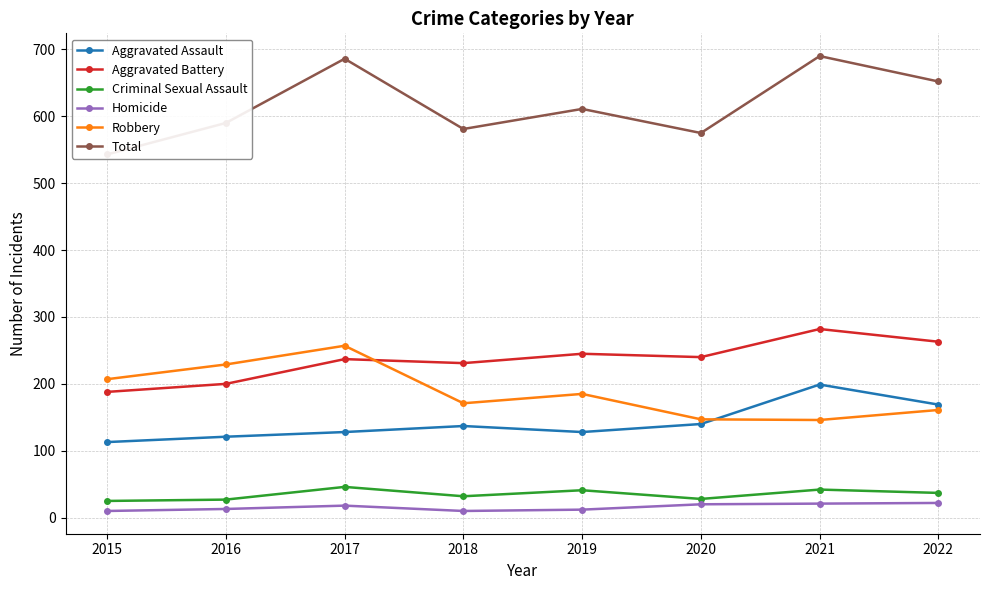

Where does the Robbery series first go above 185?

2015